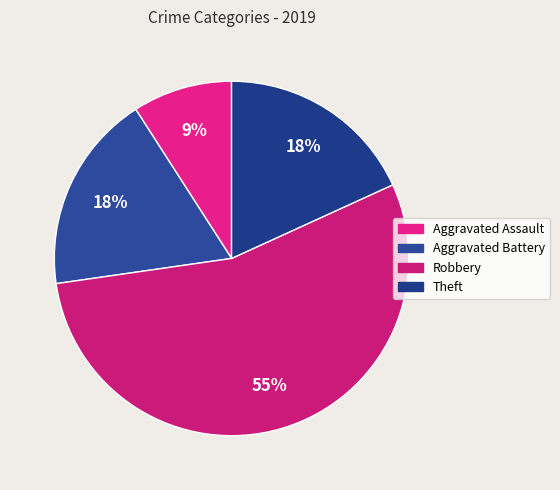

To the nearest percent, what percentage of the pie is Theft?

18%